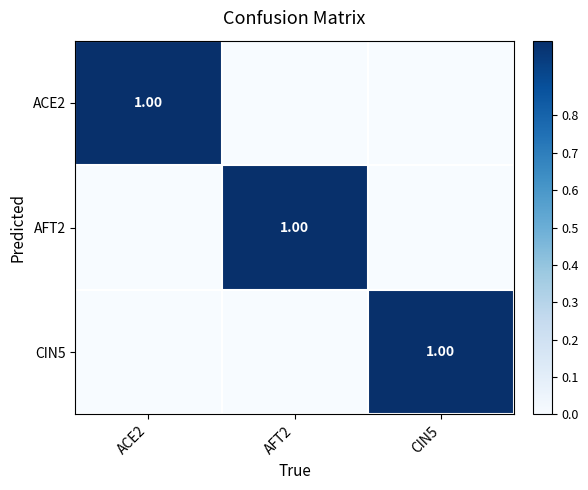

Which category has the lowest value in the ACE2 series?

AFT2